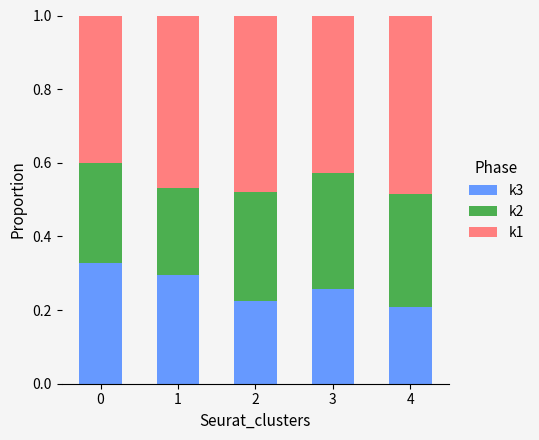

The value of k3 at 4 is 0.4. True or false?

False